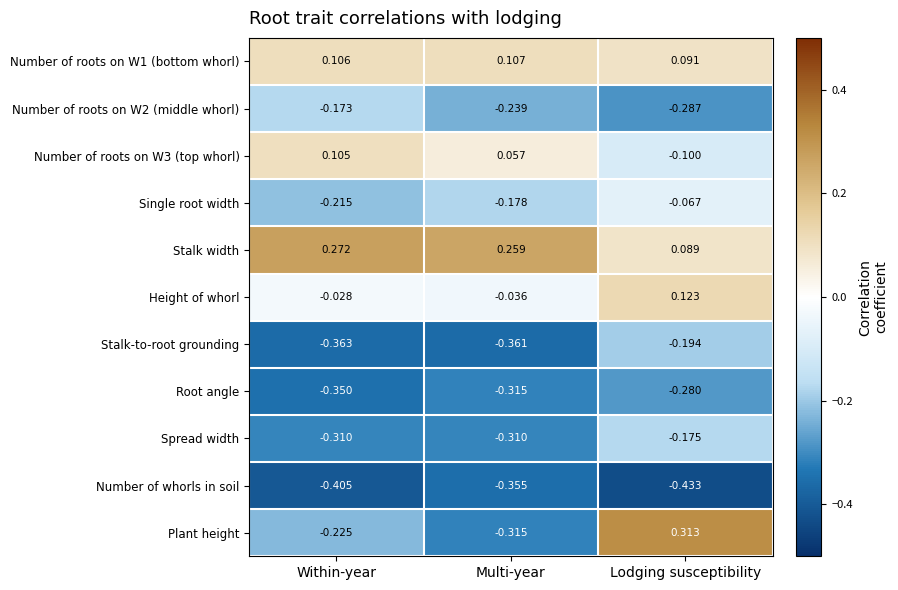

Which series changed the most between Within-year and Lodging susceptibility?

Plant height